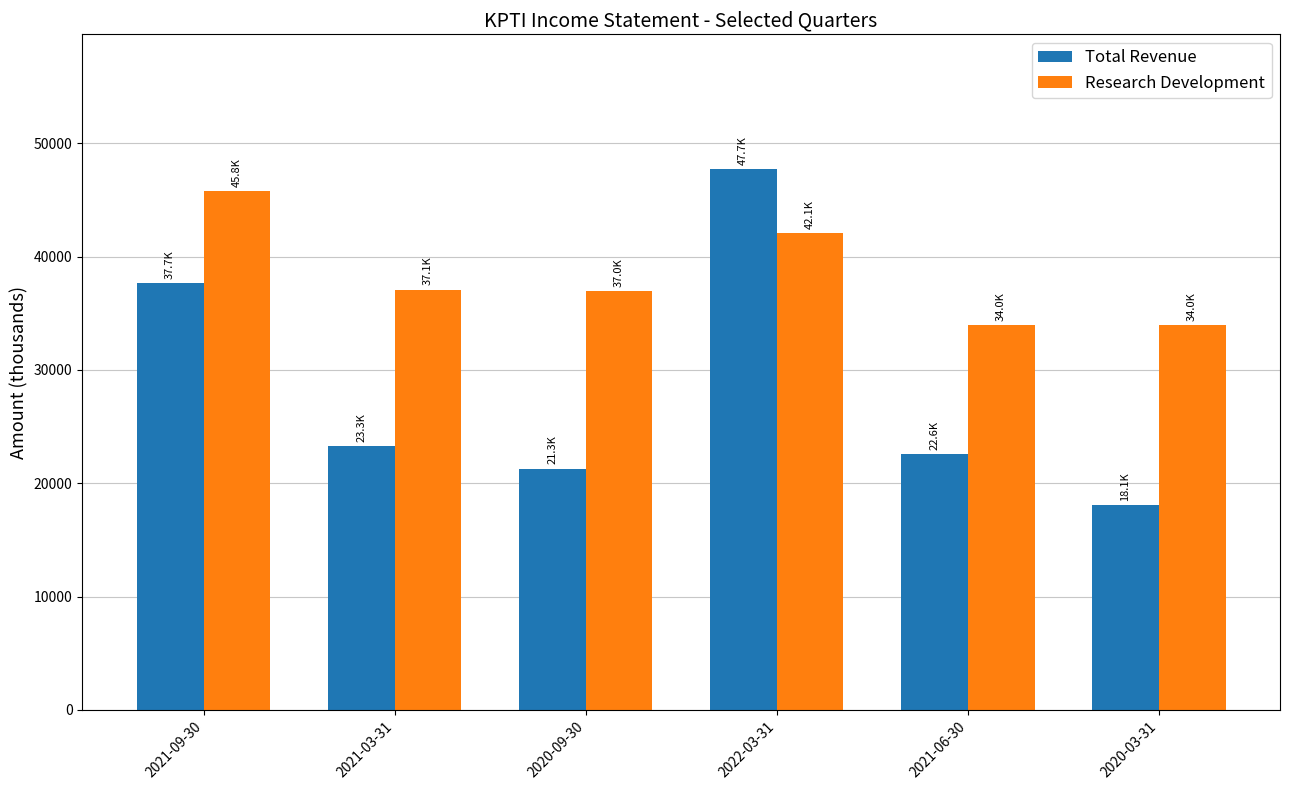

How many bars are there in total?

12